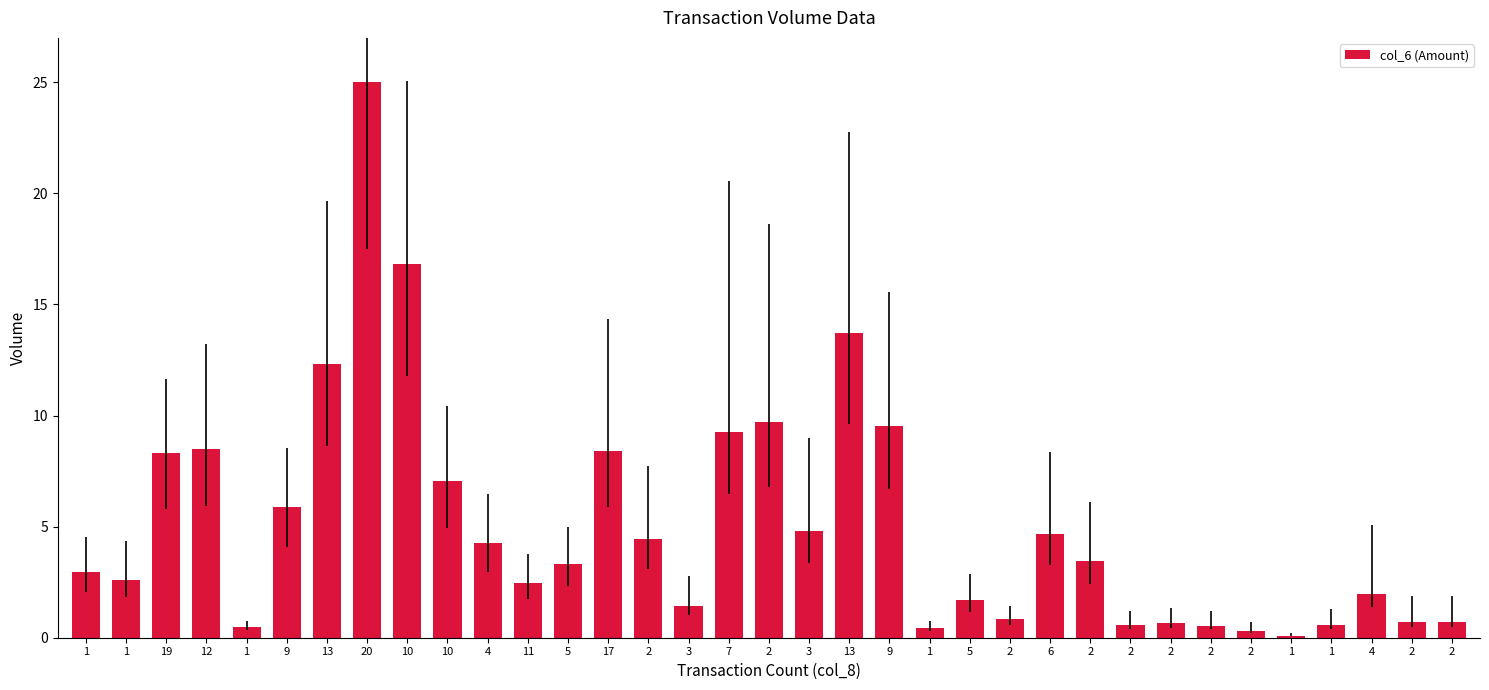

Which has a higher value, 6 or 13?

13